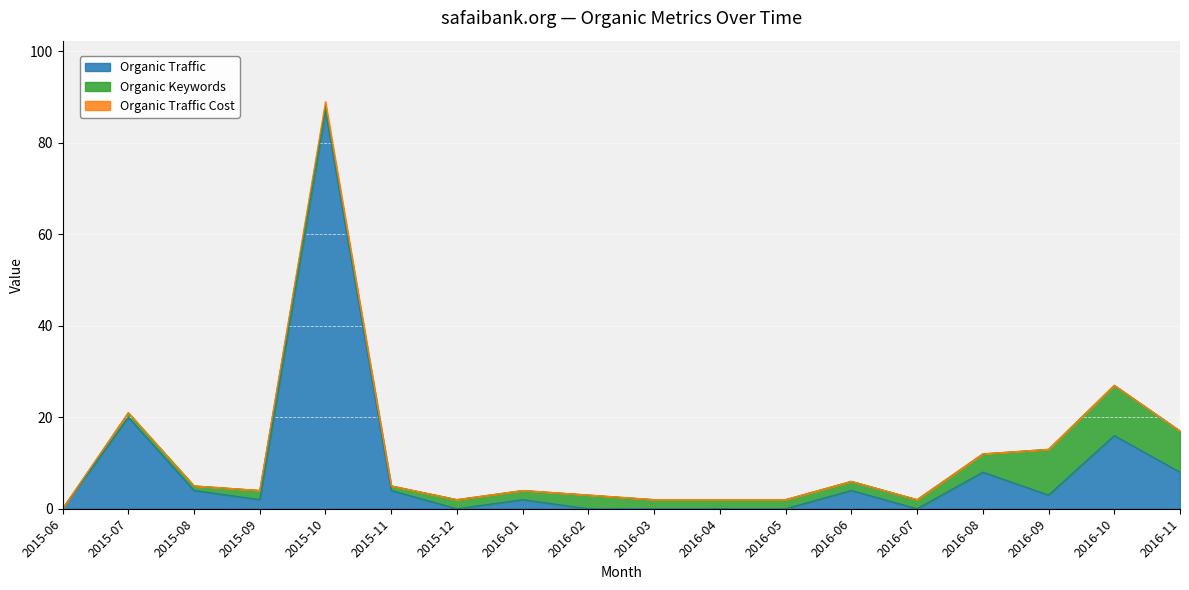

At which label is Organic Traffic closest to 43?

2015-07